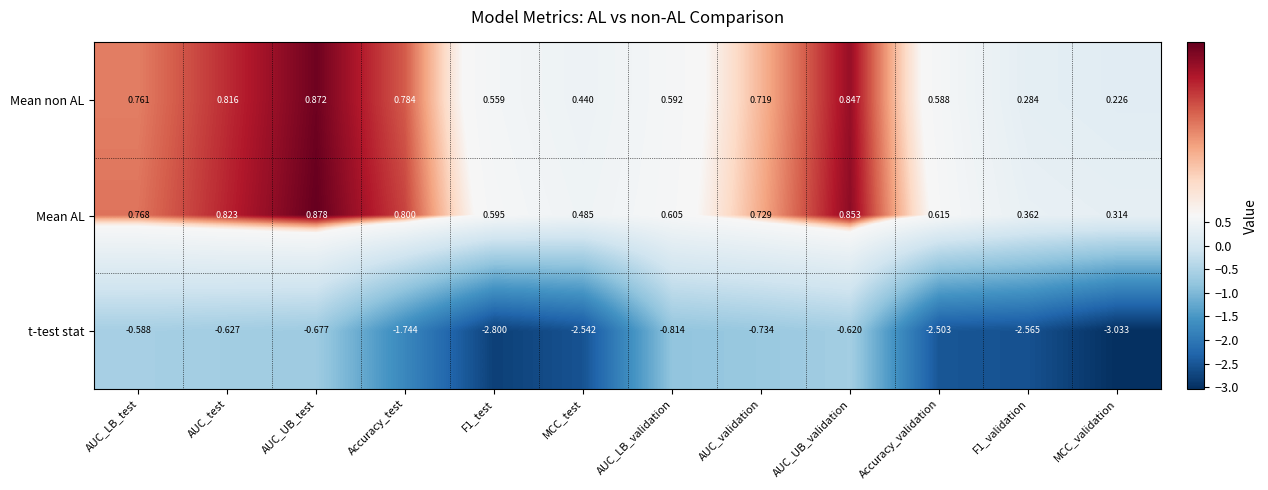

What is the spread (max minus min) of values at AUC_LB_validation?

1.4